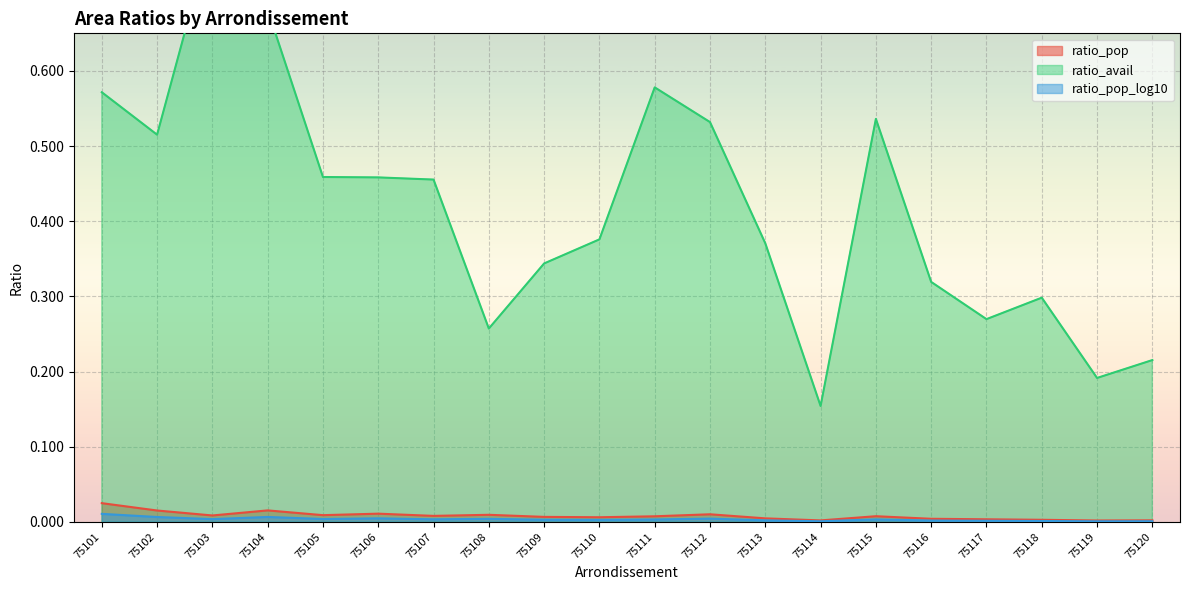

What is the difference between the highest and lowest values at 75112?

0.5